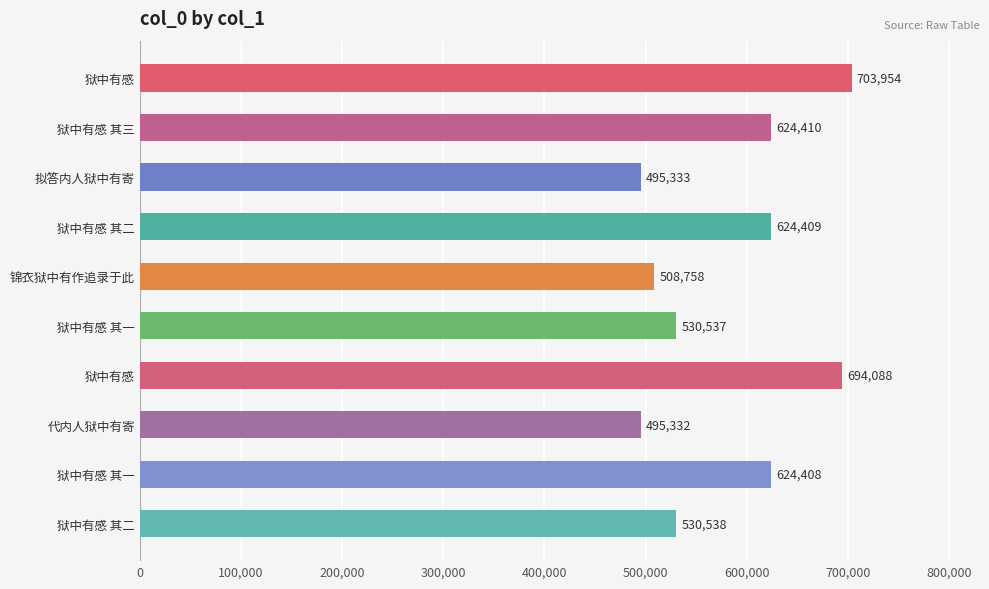

Does the chart contain stacked bars?

No